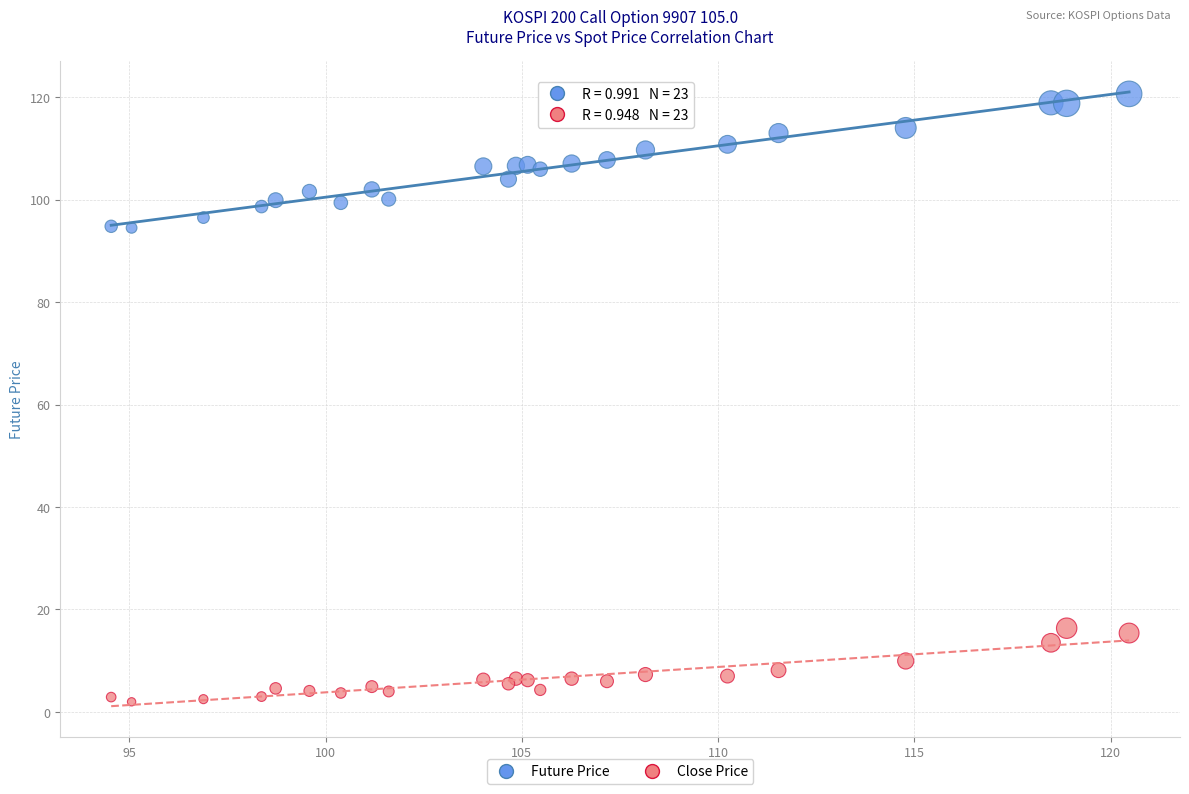

What are all the series names shown in the legend?

Future Price, Close Price